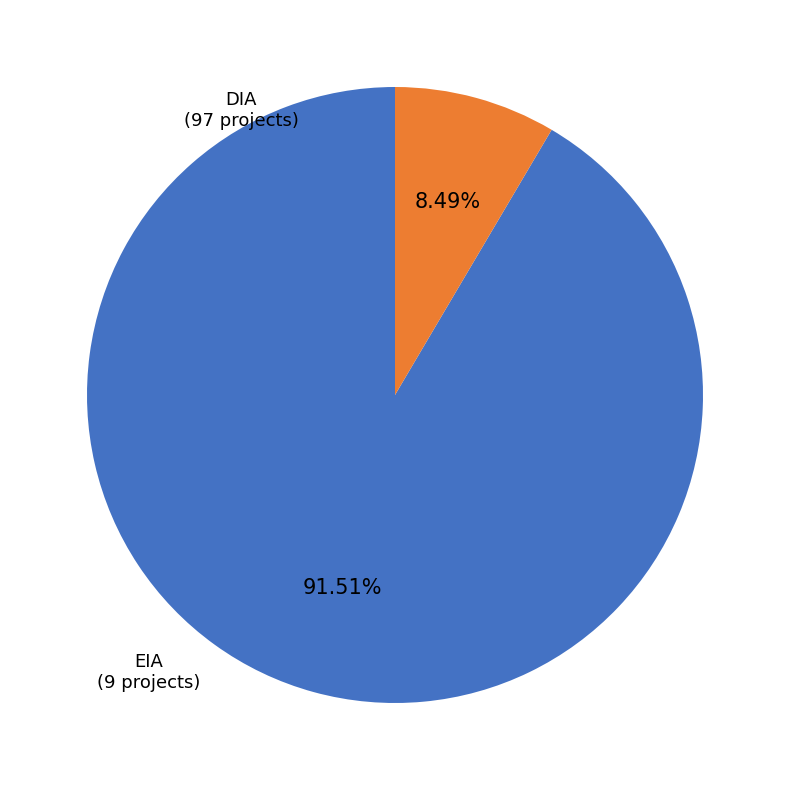

What is the largest slice in the pie chart?

DIA